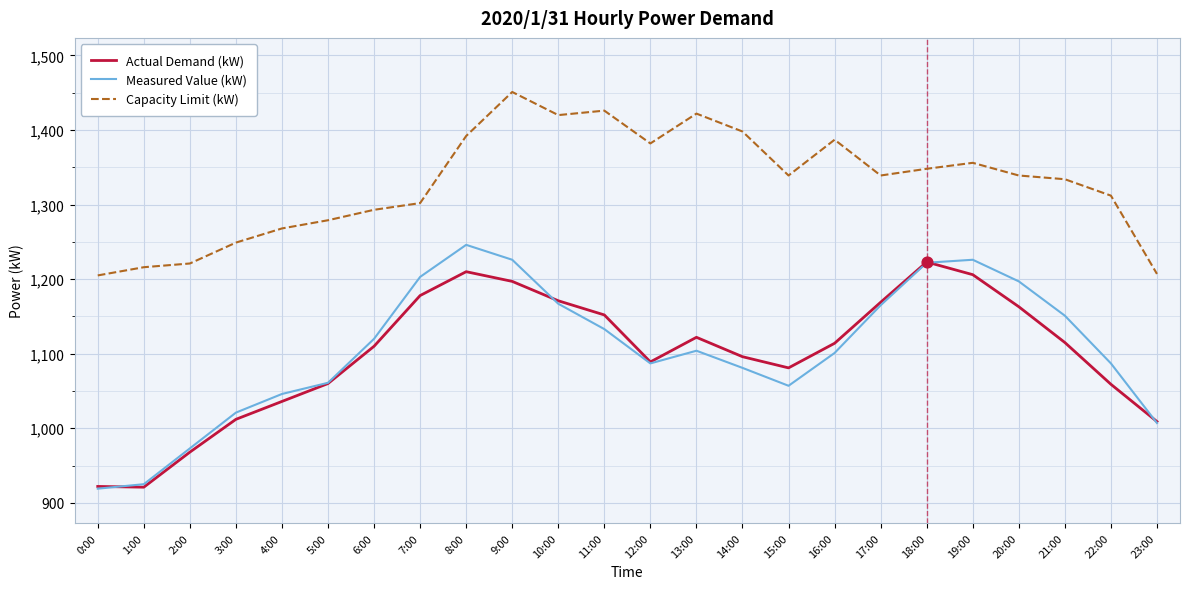

What are all the series names shown in the legend?

Actual Demand (kW), Measured Value (kW), Capacity Limit (kW)